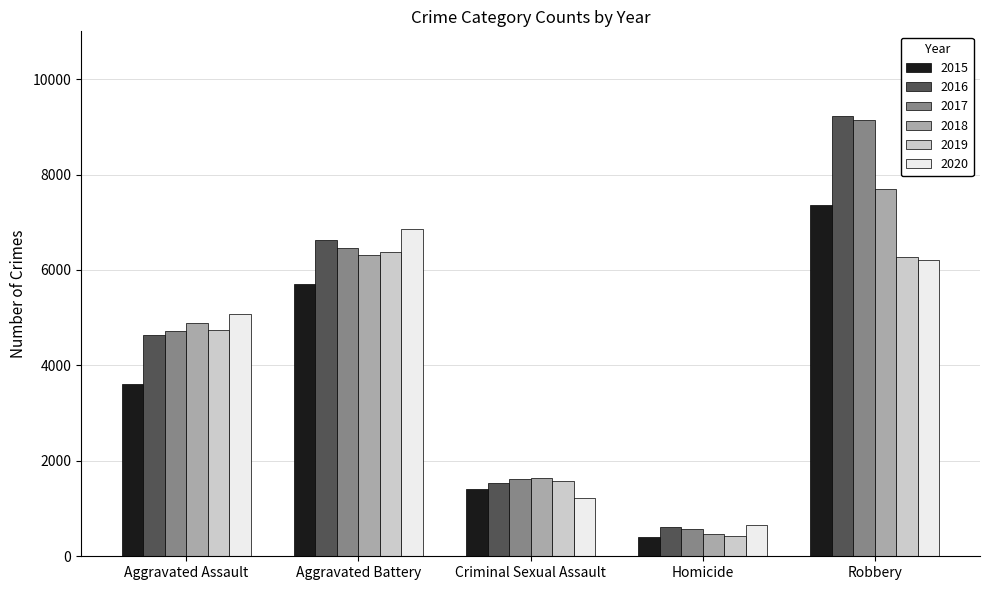

What is the difference between the 2020 values at Aggravated Assault and Aggravated Battery?

1786